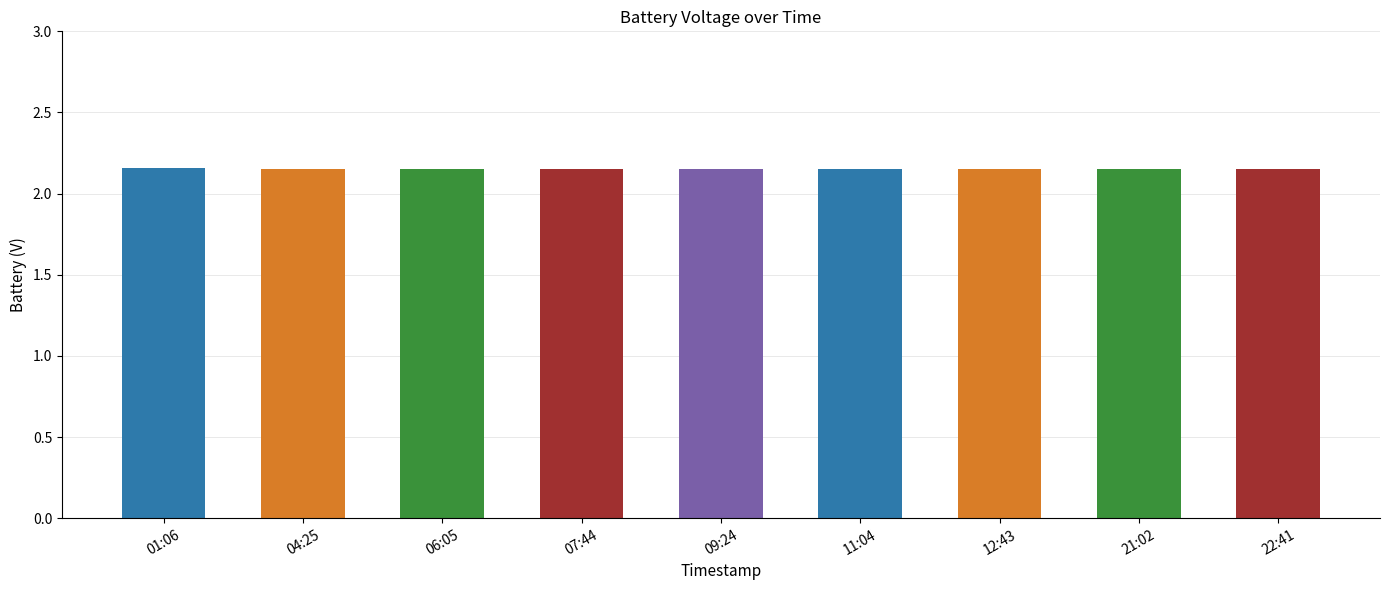

What is the label of the 1st bar from the left?

01:06